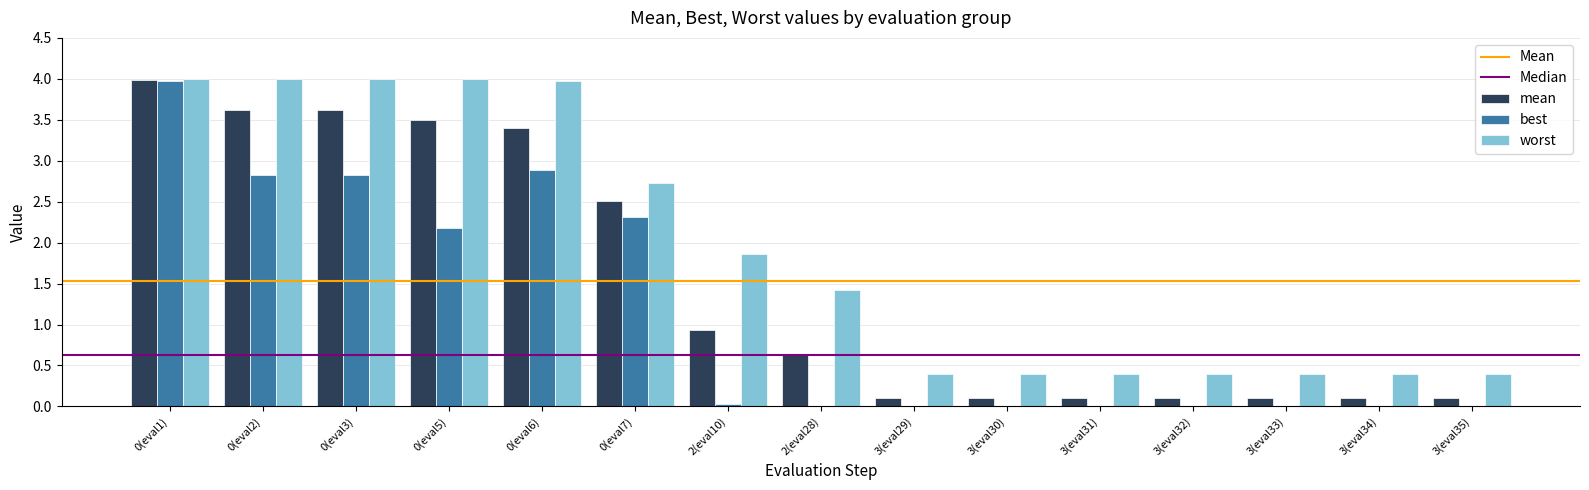

Does the chart contain stacked bars?

No